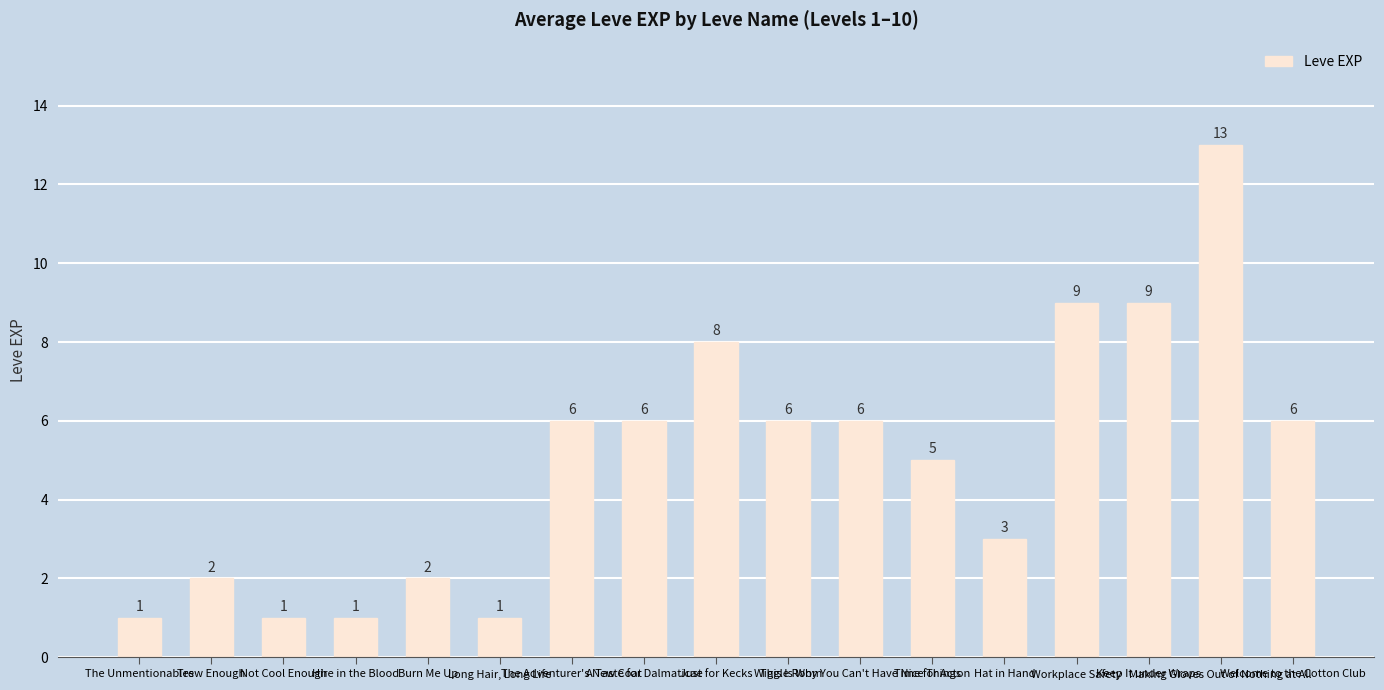

What is the greatest value displayed?

13